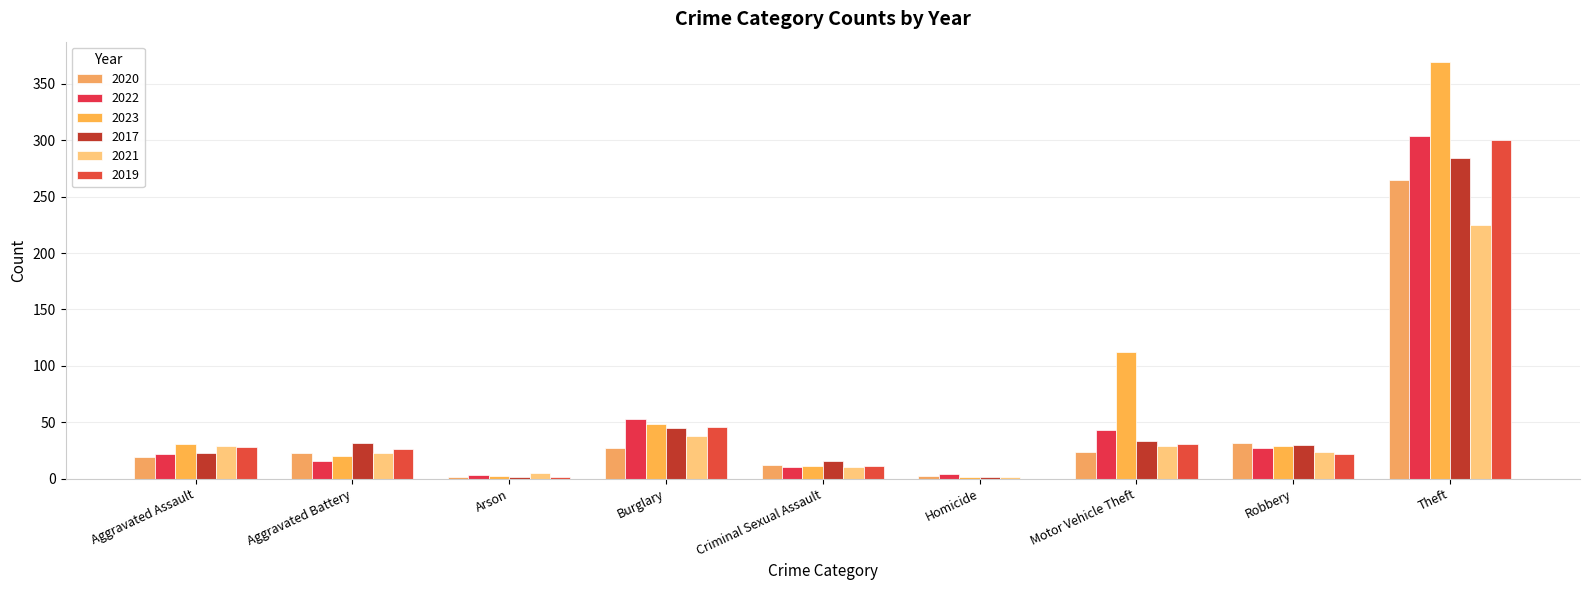

What is the lowest value of the 2021 series?

1